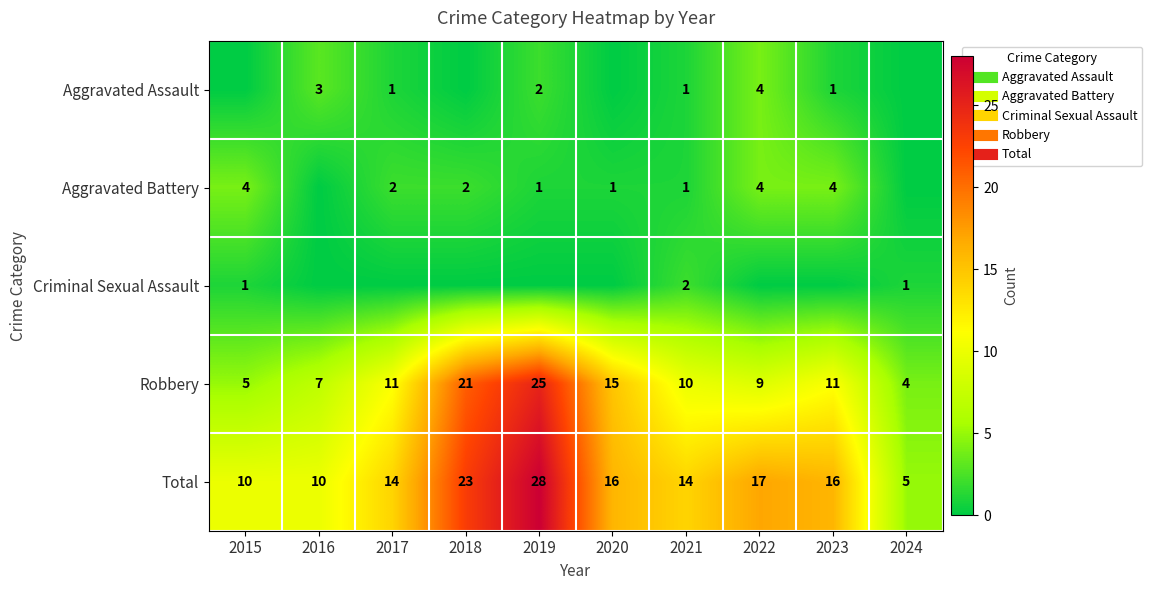

Which series has the widest spread of values?

Total